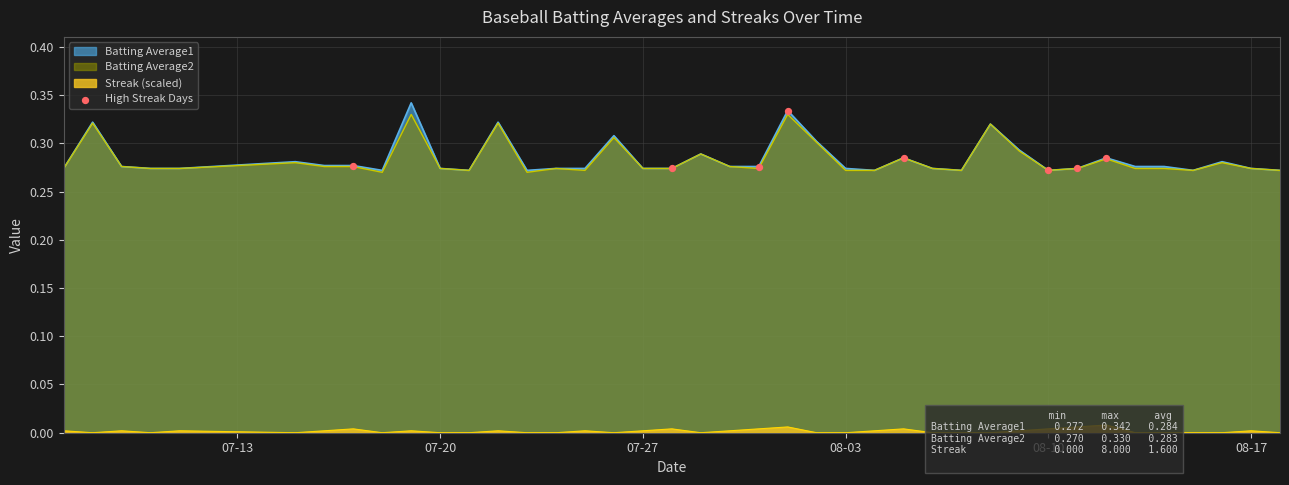

Which series has the widest spread of values?

Batting Average1